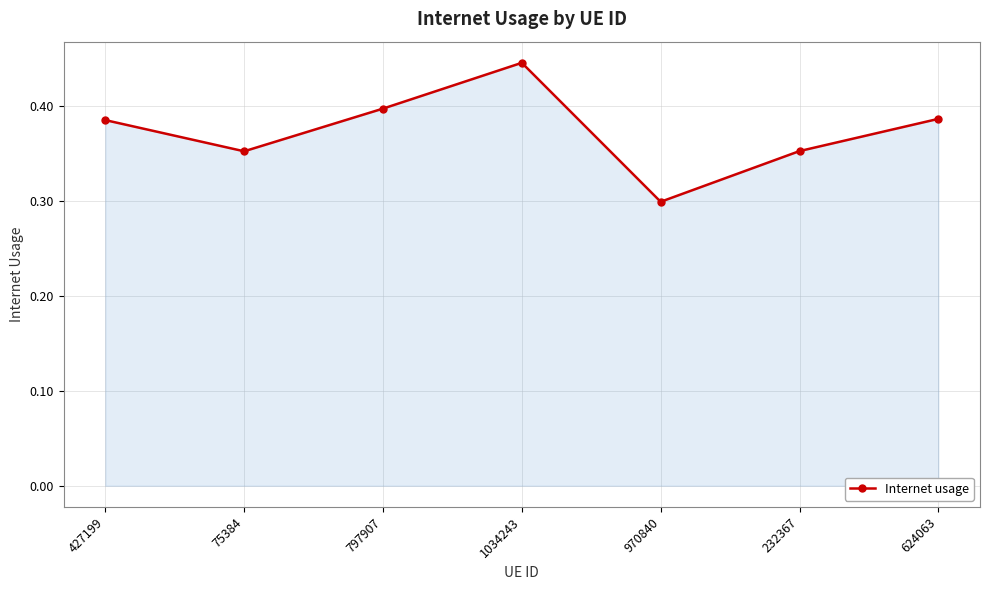

Which category has the lowest value across all series?

970840